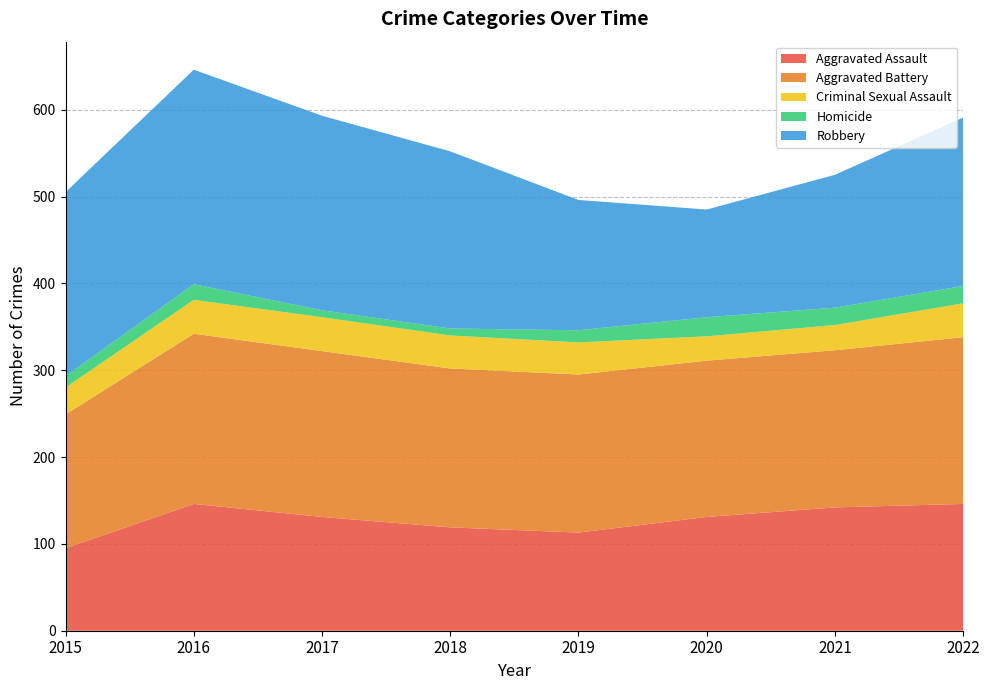

Reading left to right, what are all the values shown in this chart?

Aggravated Assault: 95	146	131	119	113	131	142	146
Aggravated Battery: 154	196	191	183	182	180	181	192
Criminal Sexual Assault: 31	39	39	38	37	28	29	39
Homicide: 13	18	8	8	14	22	20	20
Robbery: 212	247	224	204	150	124	153	194